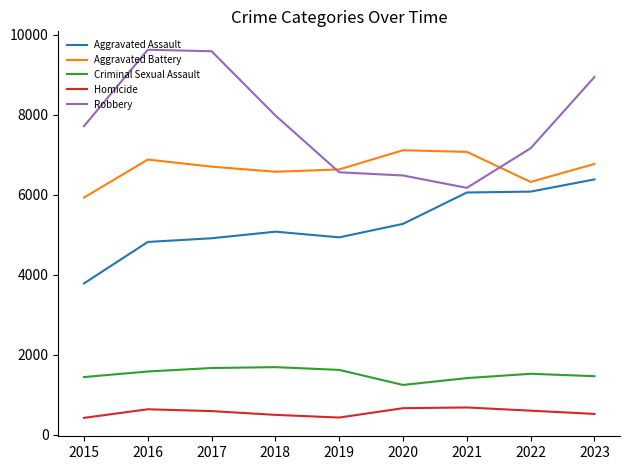

True or false: Criminal Sexual Assault and Aggravated Battery cross at least once.

False